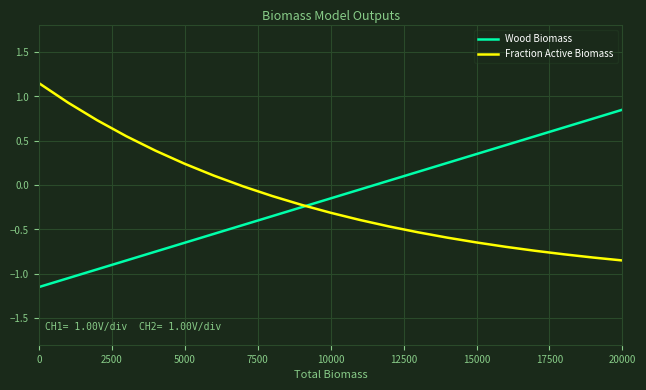

Rank the series by their maximum value, from lowest to highest.

Wood Biomass, Fraction Active Biomass